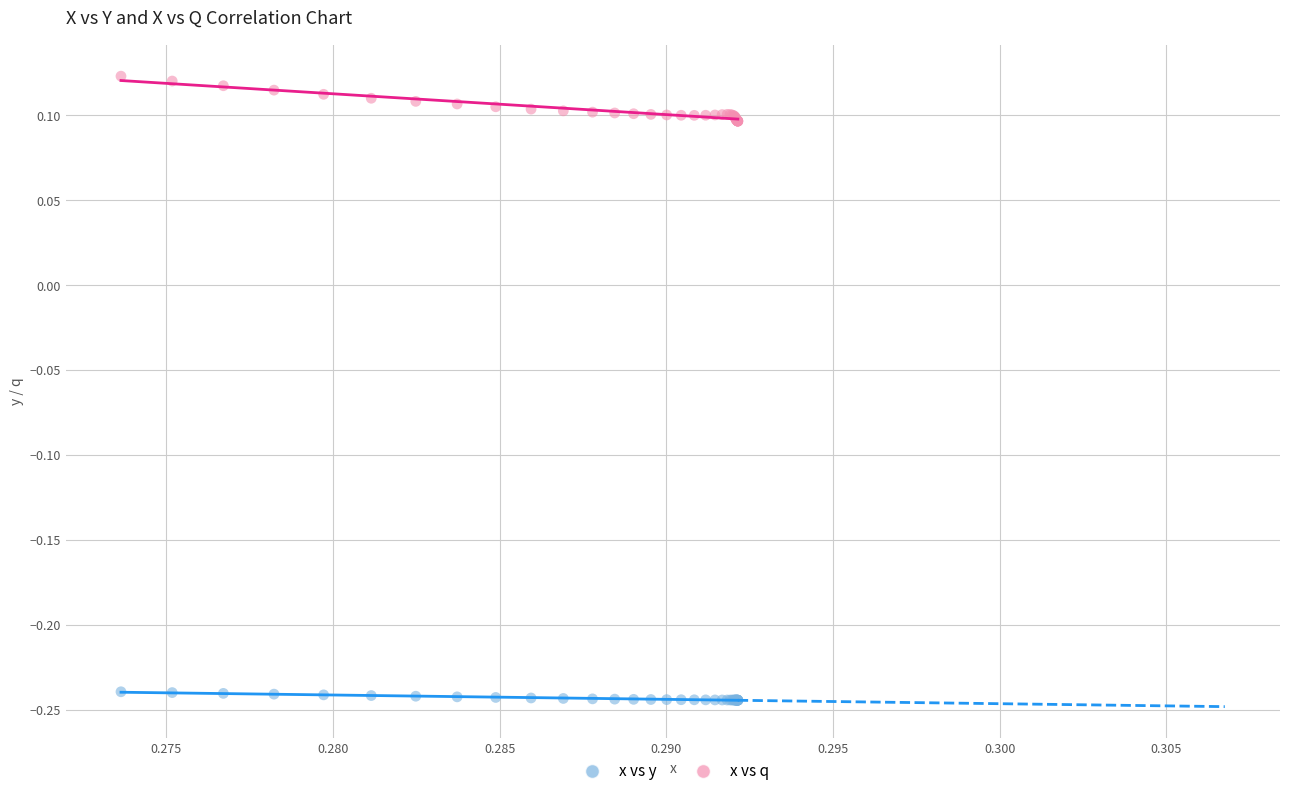

Which series has the widest spread of Y values?

x vs q